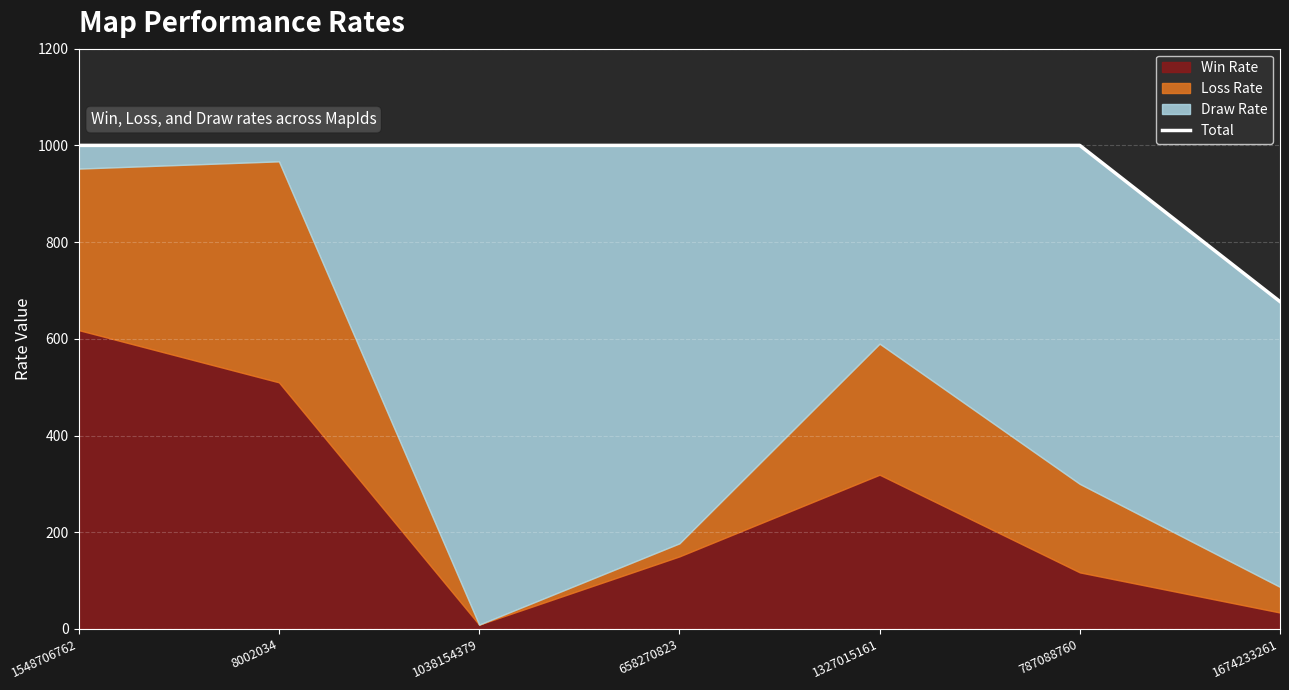

Reading left to right, extract all data points from this chart.

1000	1000	1000	1000	1000	1000	677